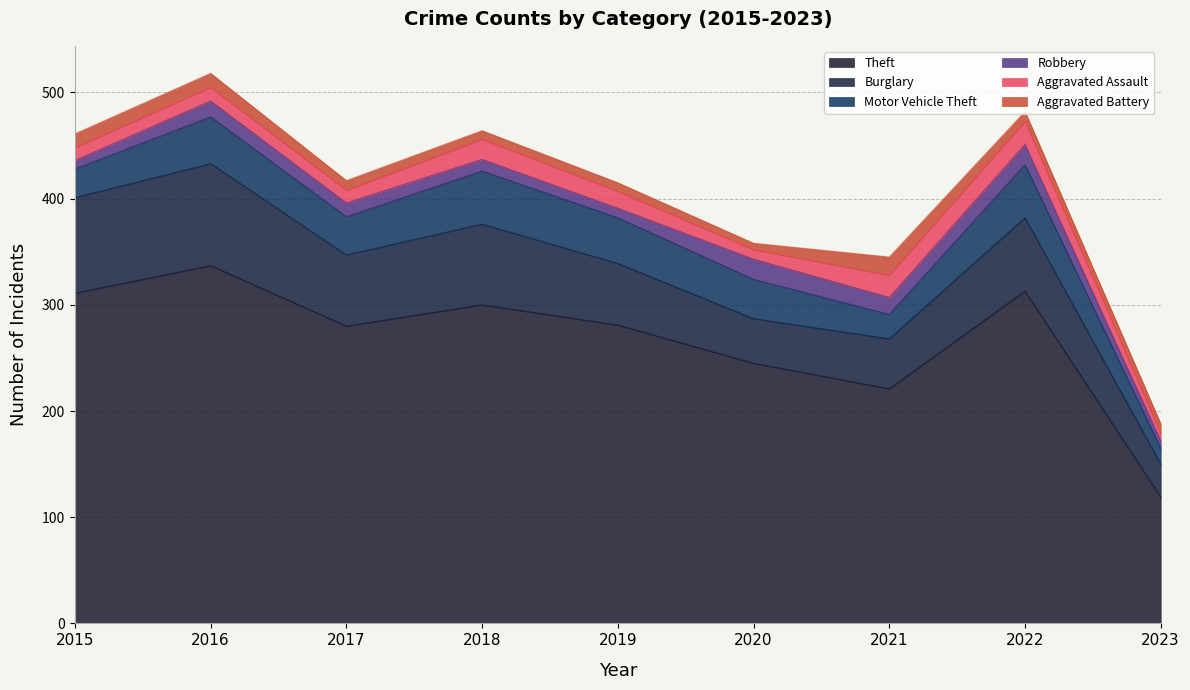

True or false: Aggravated Battery has a value of 8 at 2019.

True